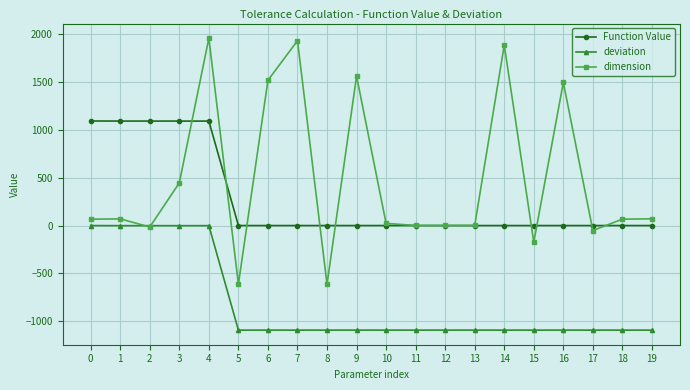

Between 5 and 13, which series saw the biggest shift?

dimension